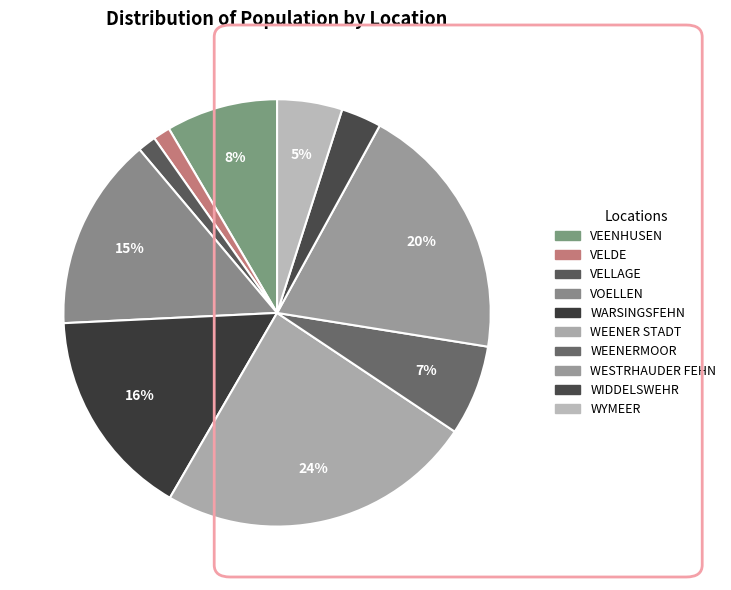

What is the change in value from WEENER STADT to WEENERMOOR?

-2820